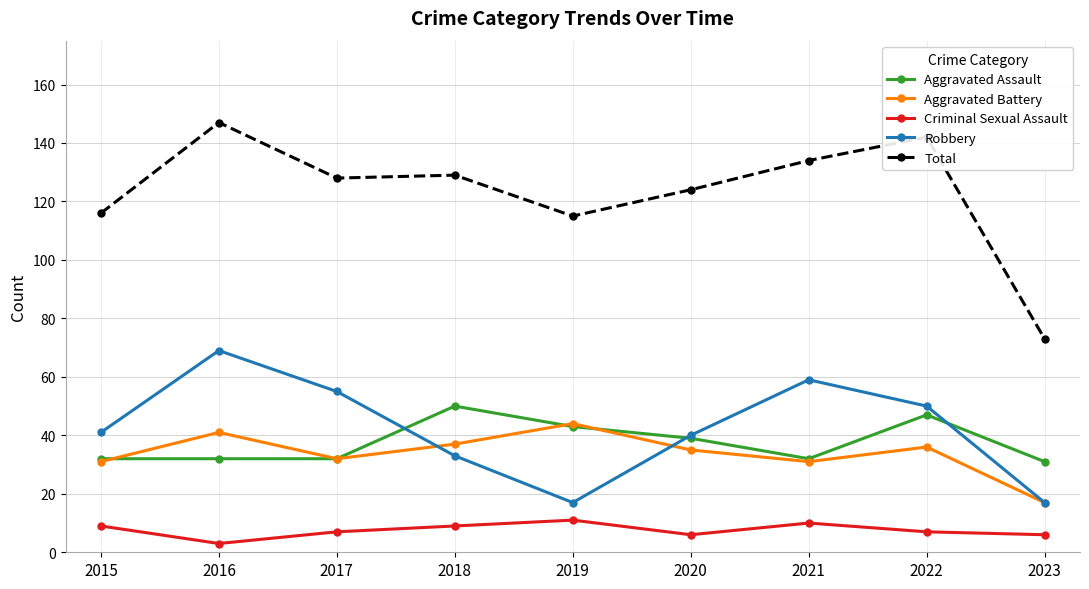

What is the minimum value shown in the chart?

3